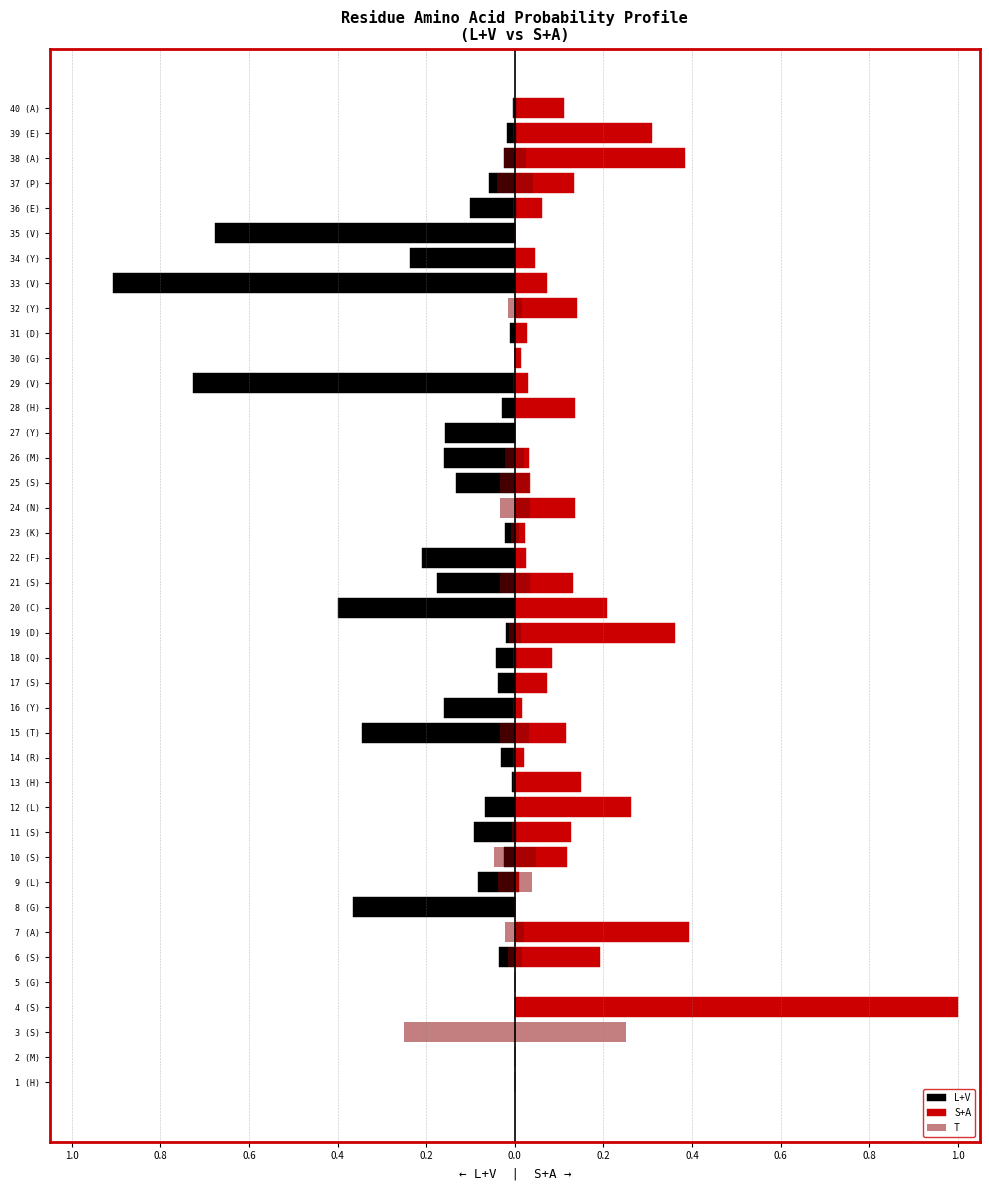

Is it true that L+V equals -0.2 at 36 (E)?

False